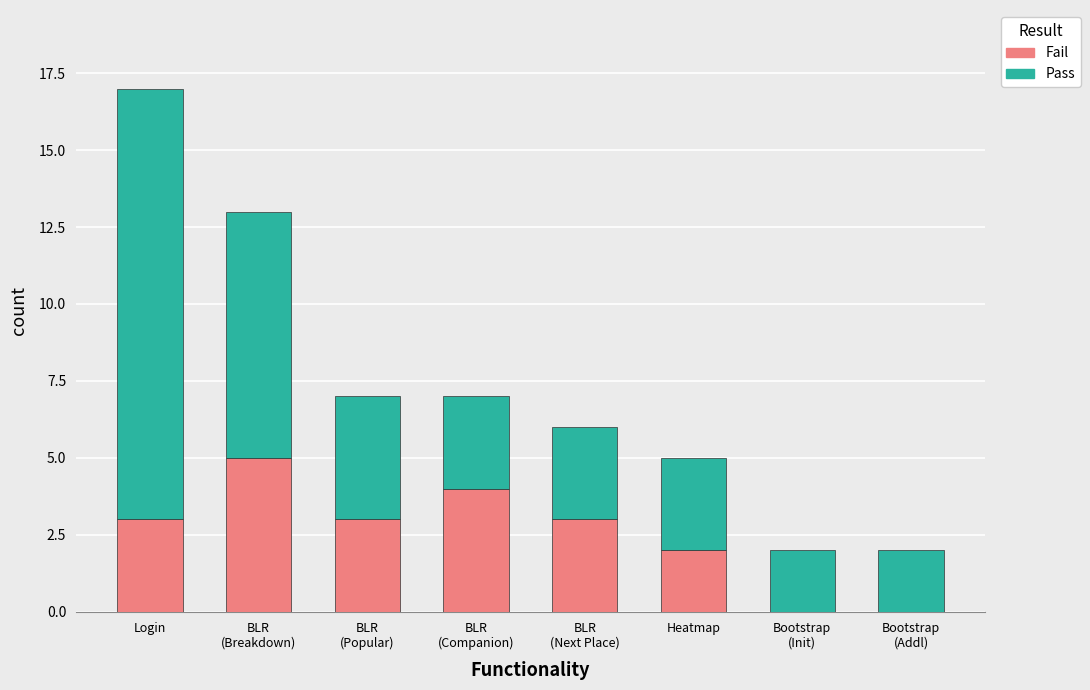

At which category is the sum across all series the highest?

Login